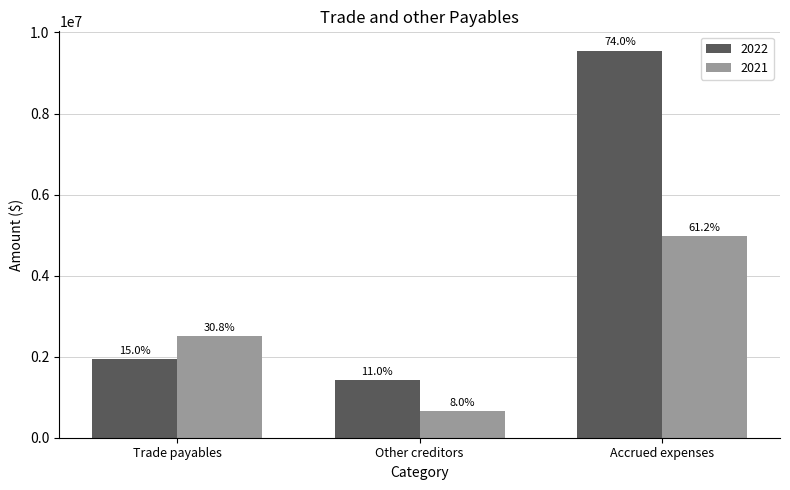

Are the bars grouped side by side (vs. stacked)?

Yes